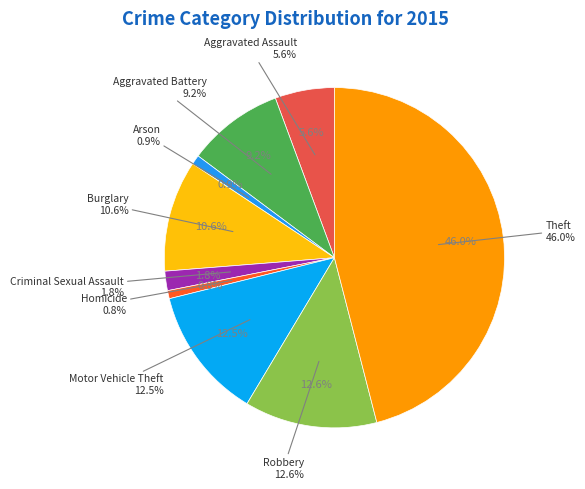

What is the ratio of the value at Motor Vehicle Theft to the value at Robbery?

1.0